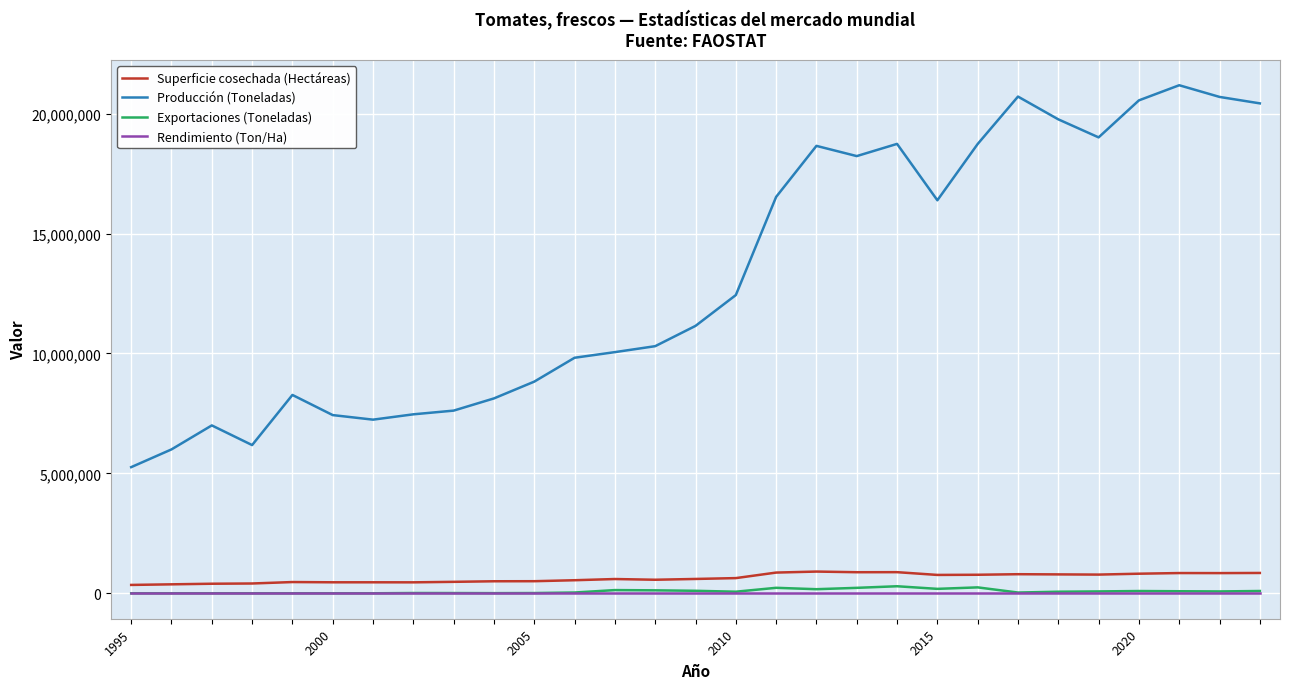

True or false: Exportaciones (Toneladas) and Producción (Toneladas) cross at least once.

False